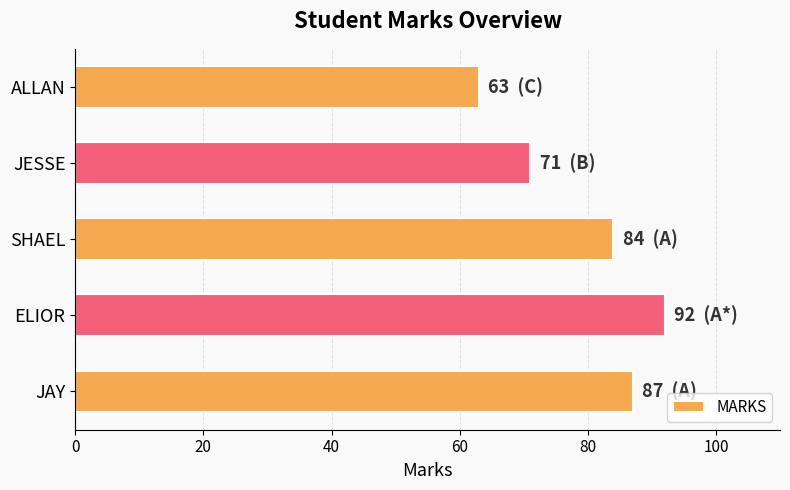

Count the values in the range 71 to 87.

3